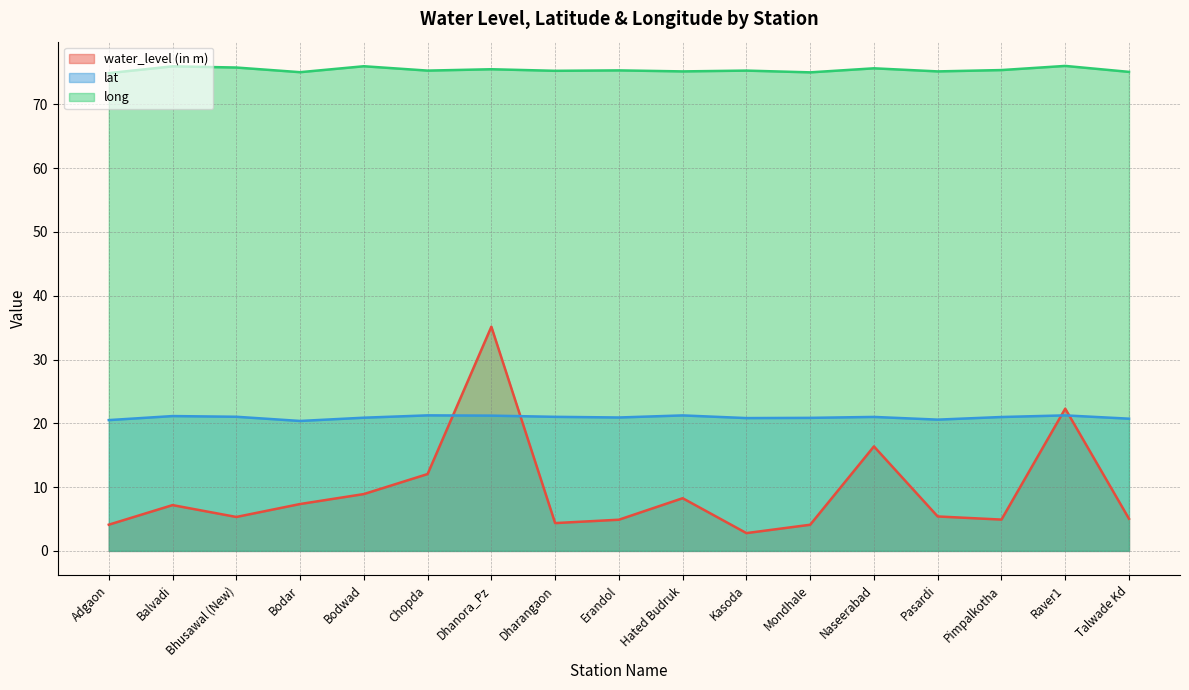

Between Adgaon and Pimpalkotha, which series saw the biggest shift?

water_level (in m)